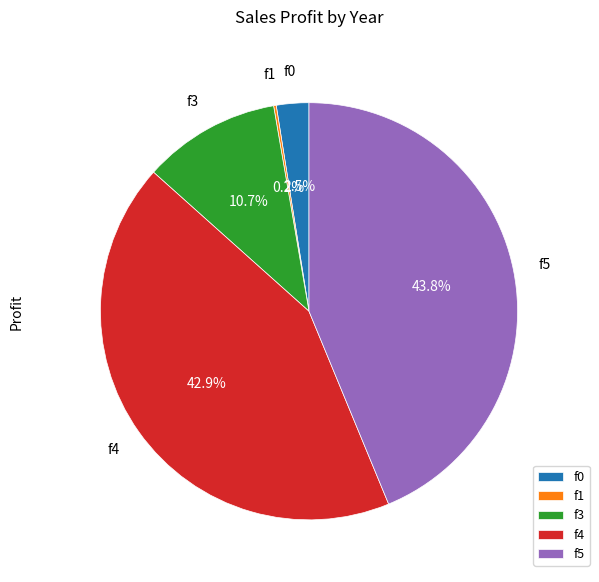

Is it true that f5 is 44% of the pie?

True